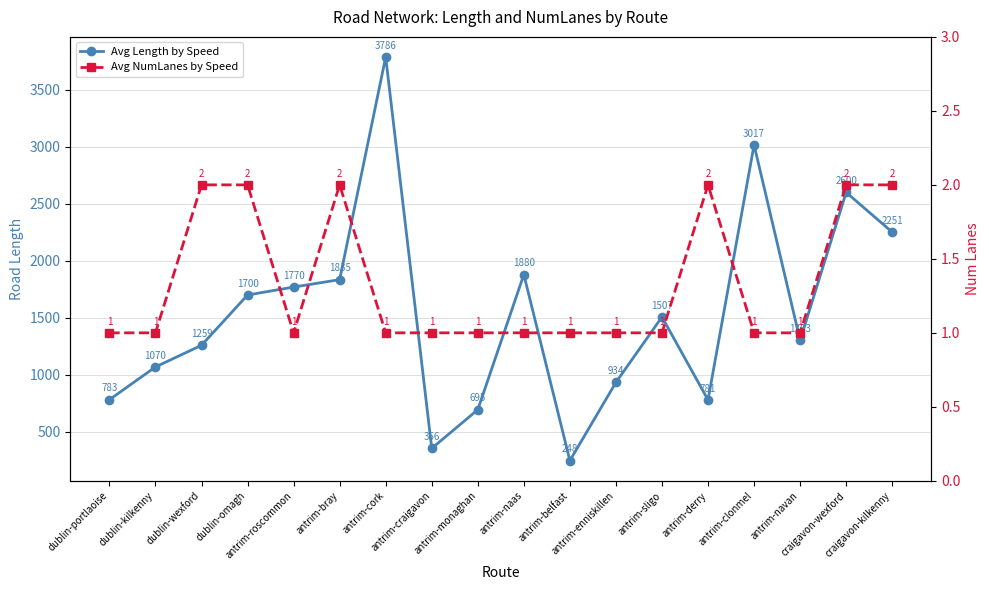

At which label does Avg Length by Speed reach its minimum?

antrim-belfast